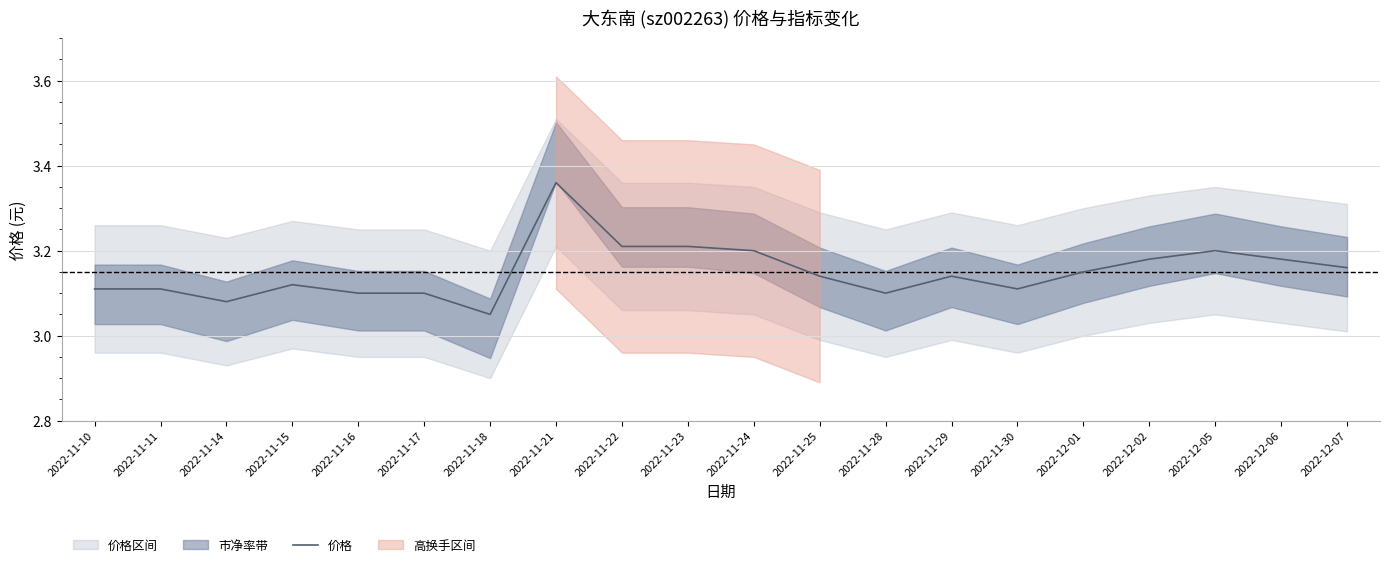

List the labels in order of value, smallest first.

2022-11-18, 2022-11-14, 2022-11-16, 2022-11-17, 2022-11-28, 2022-11-10, 2022-11-11, 2022-11-30, 2022-11-15, 2022-11-25, 2022-11-29, 2022-12-01, 2022-12-07, 2022-12-02, 2022-12-06, 2022-11-24, 2022-12-05, 2022-11-22, 2022-11-23, 2022-11-21